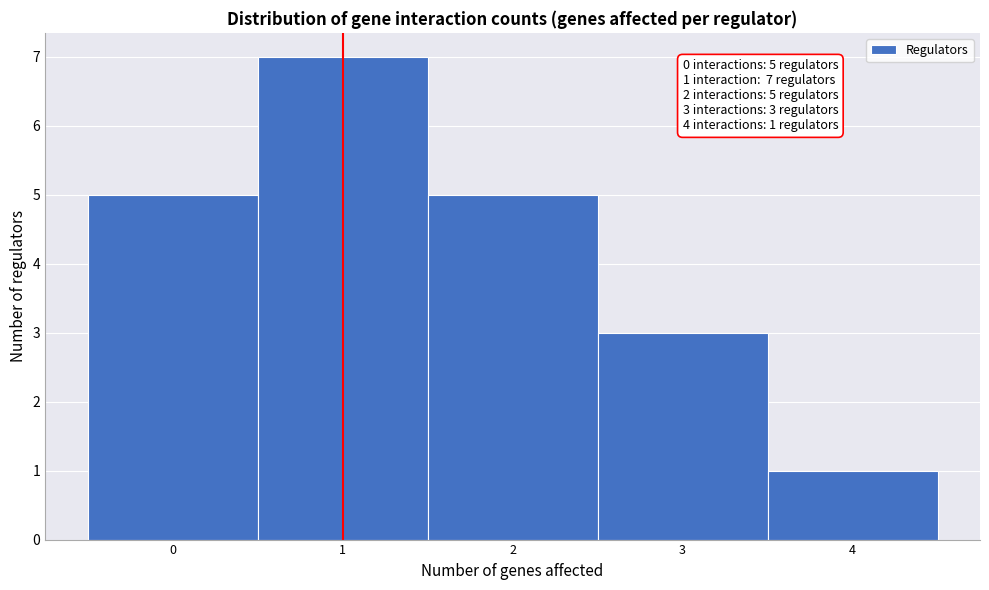

Over which range of the x-axis is the bar tallest?

0.5 to 1.5